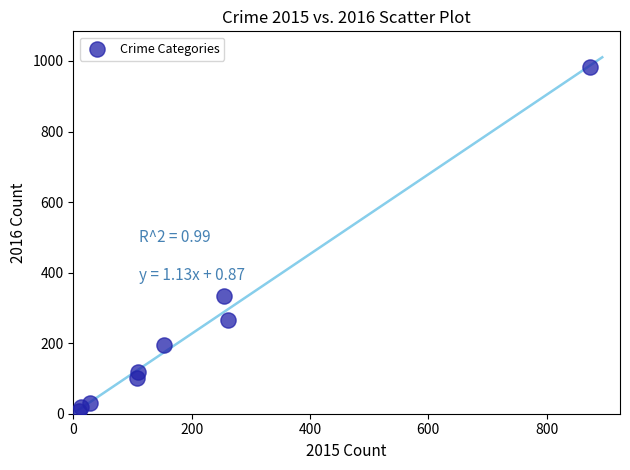

What Y value in the scatter plot is closest to 495?

333